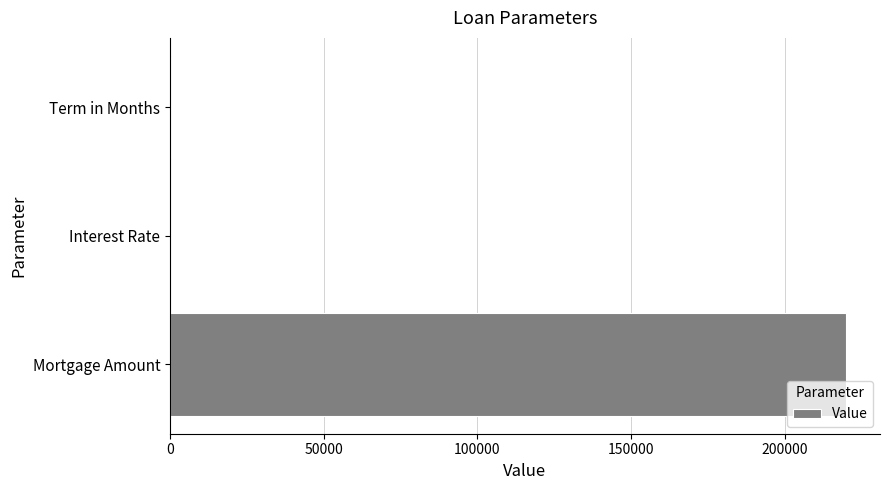

Which label corresponds to the largest value in the chart?

Mortgage Amount